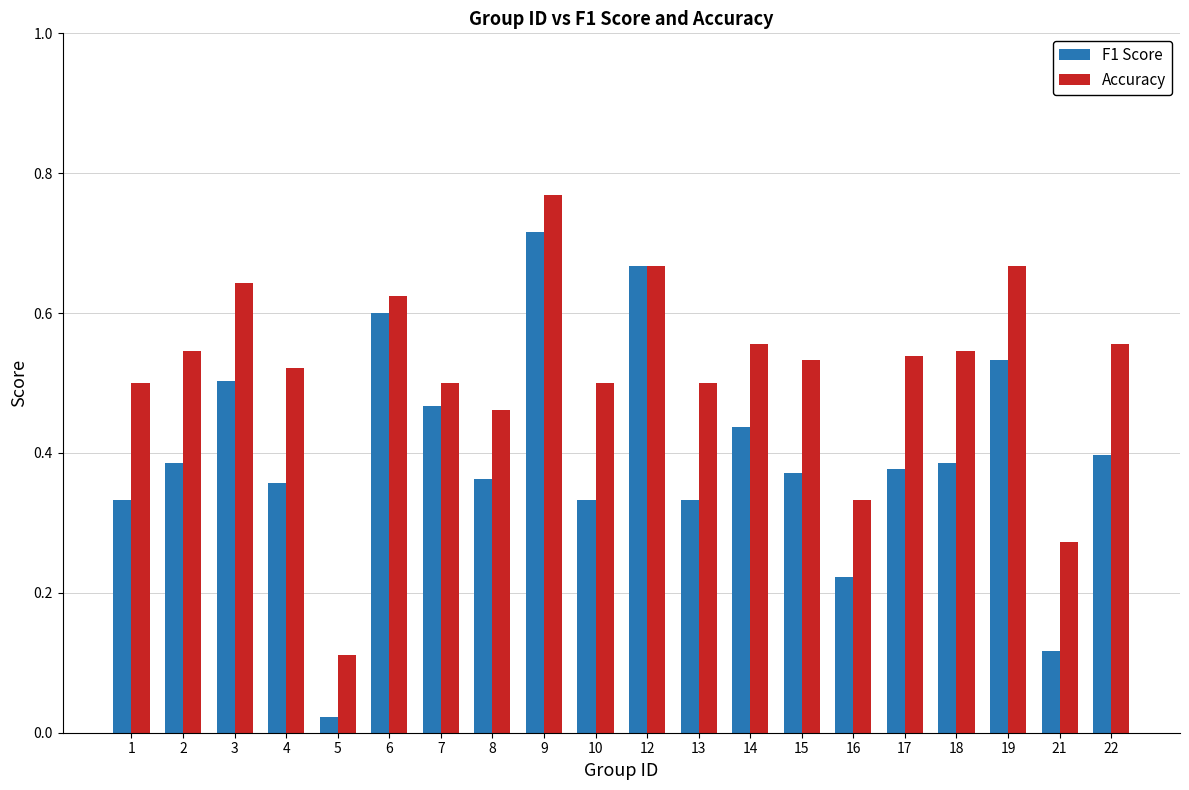

At which label is F1 Score closest to 0?

5